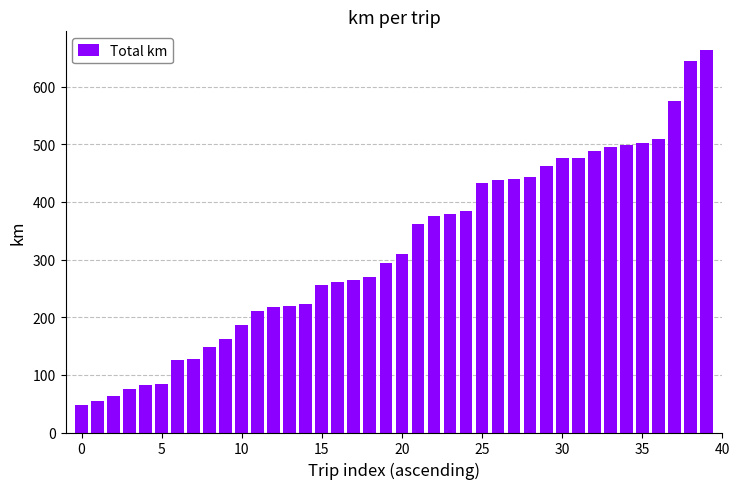

Does the chart contain any negative values?

No